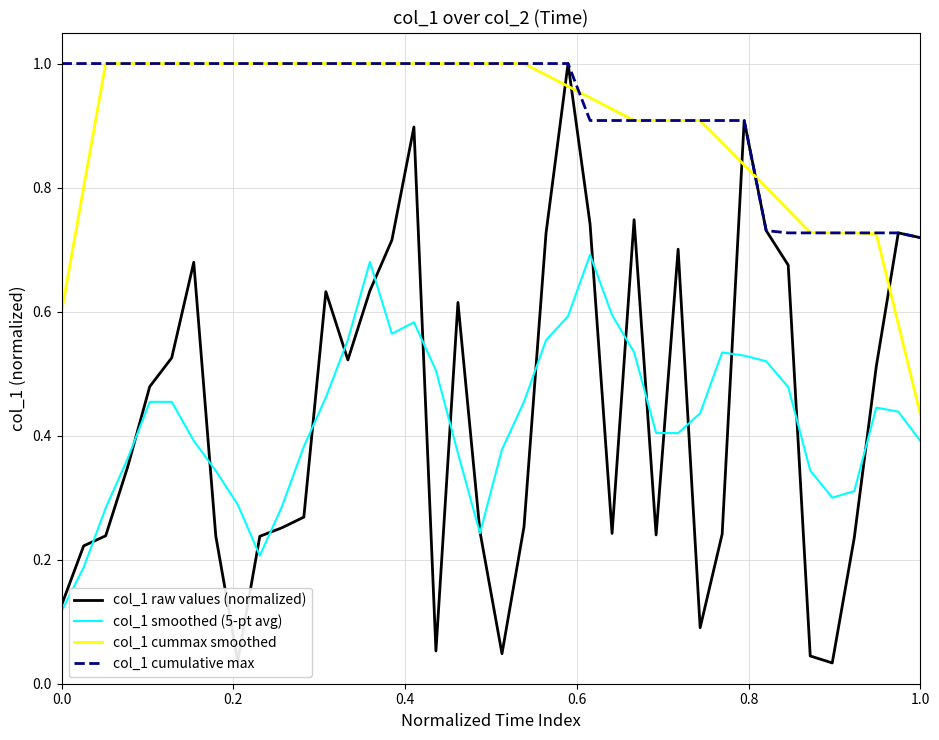

Which series has the largest total across all categories?

col_1 cumulative max